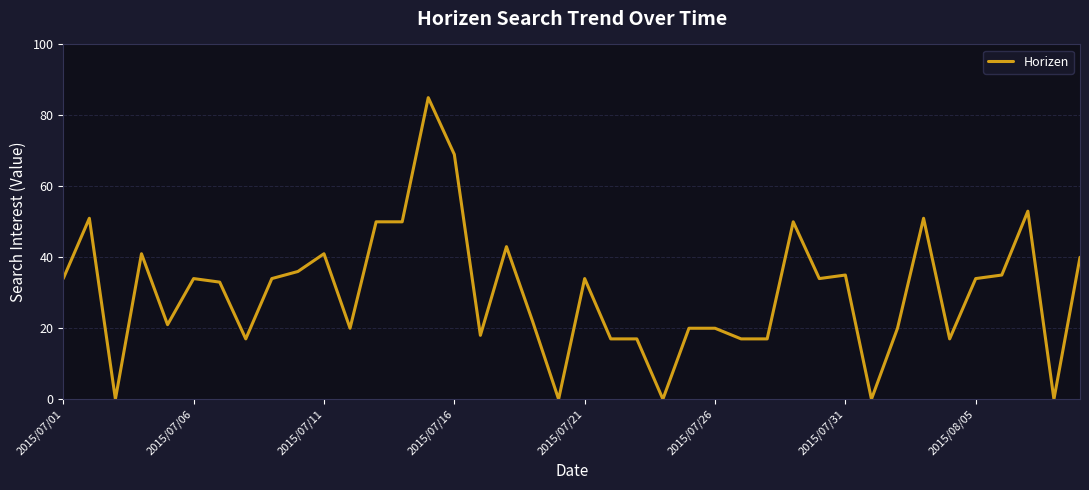

What is the difference between the maximum and minimum values?

85